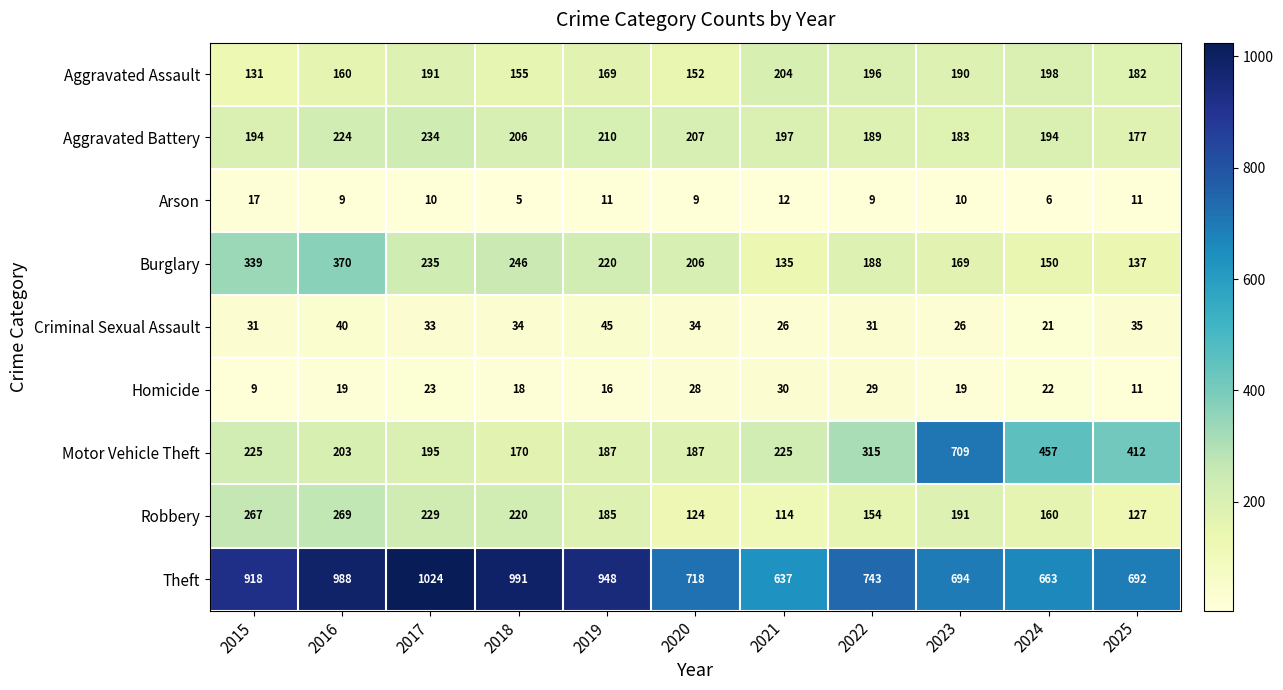

At which category is the sum across all series the highest?

2016